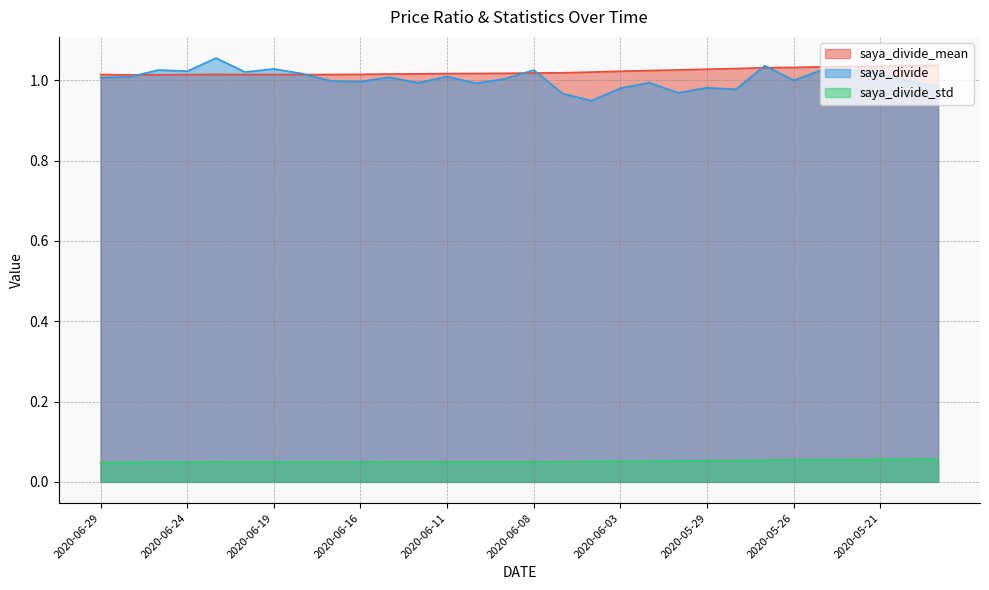

What is the label of the 1st point from the right?

2020-05-19